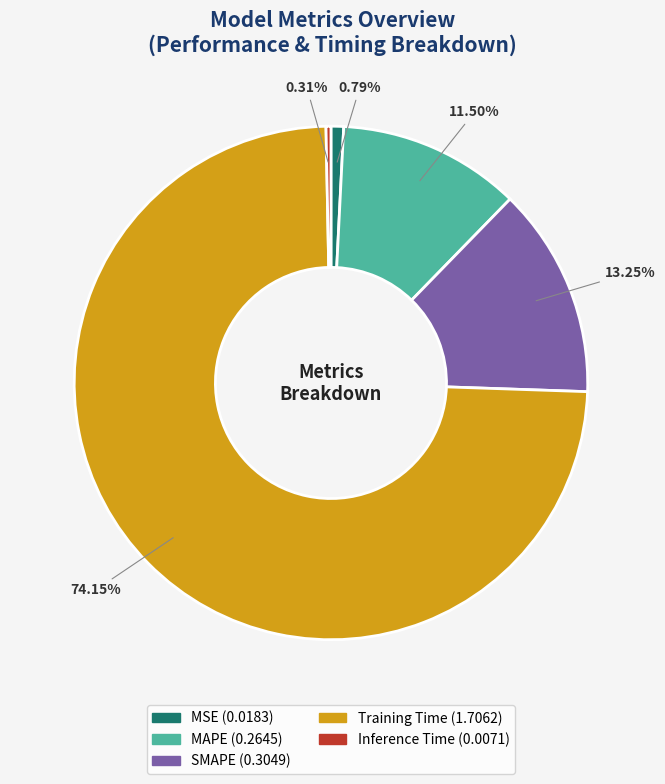

What is the largest slice in the pie chart?

Training Time